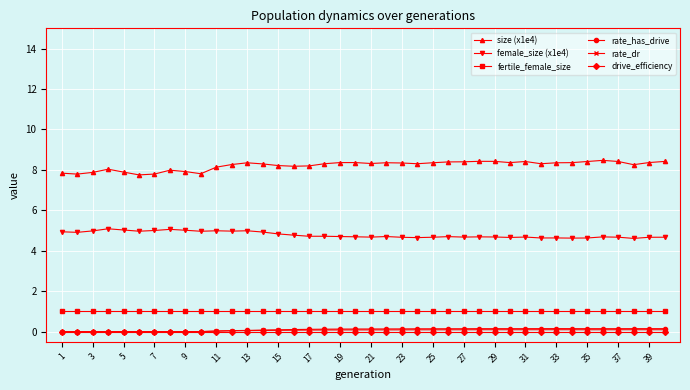

True or false: rate_dr has more than 1 points higher than both neighbors.

True